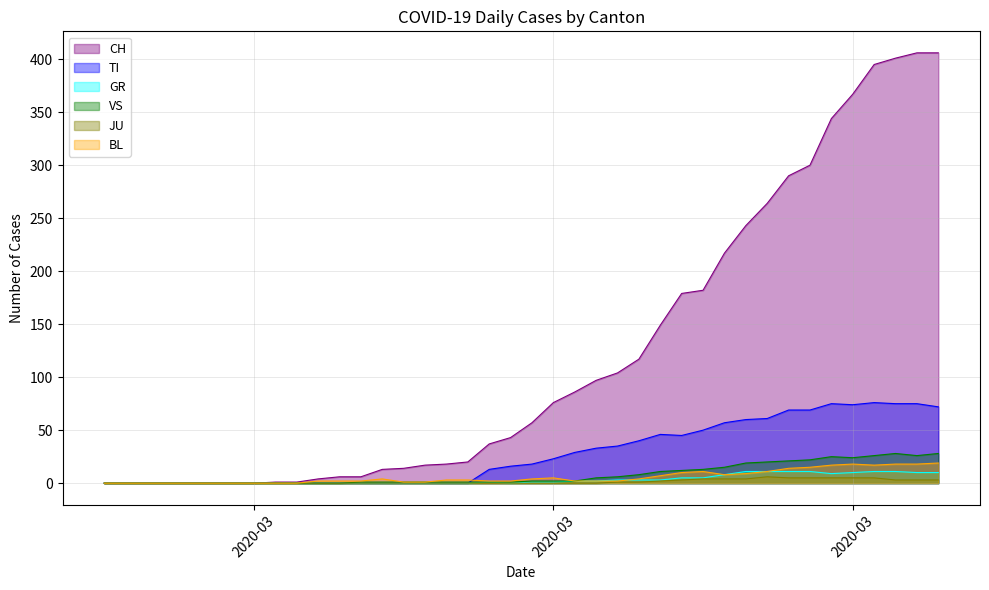

True or false: TI has more than 1 interior local peaks.

True